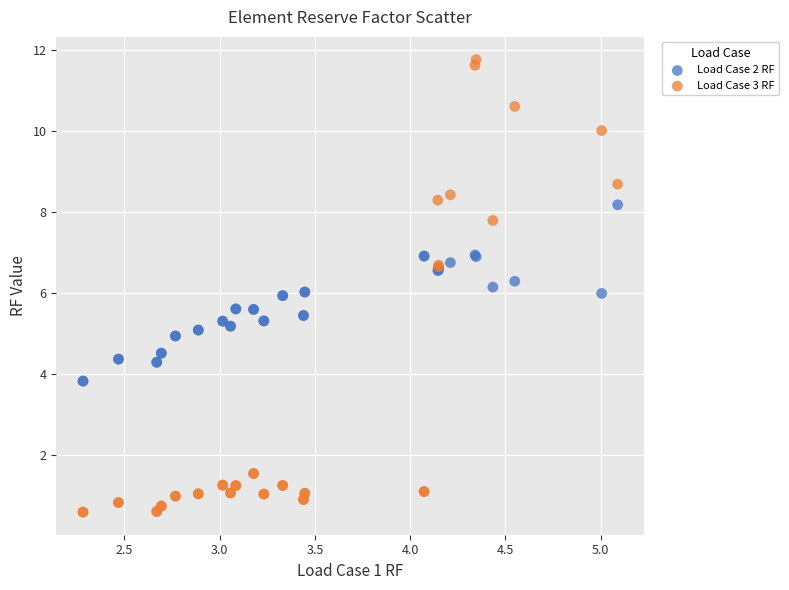

Which series contains the highest Y value?

Load Case 3 RF